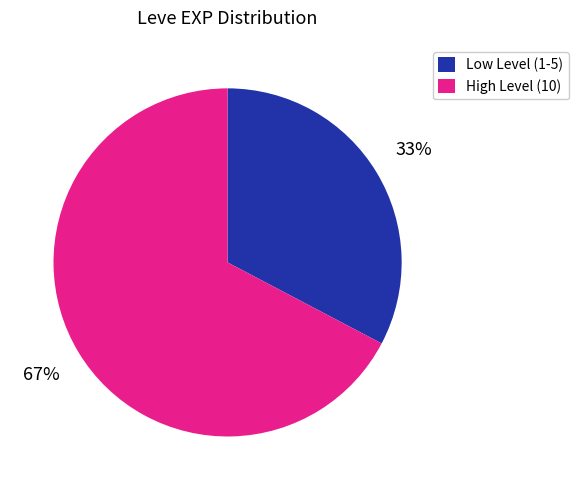

To the nearest percent, what portion does Low Level (1-5) represent?

33%